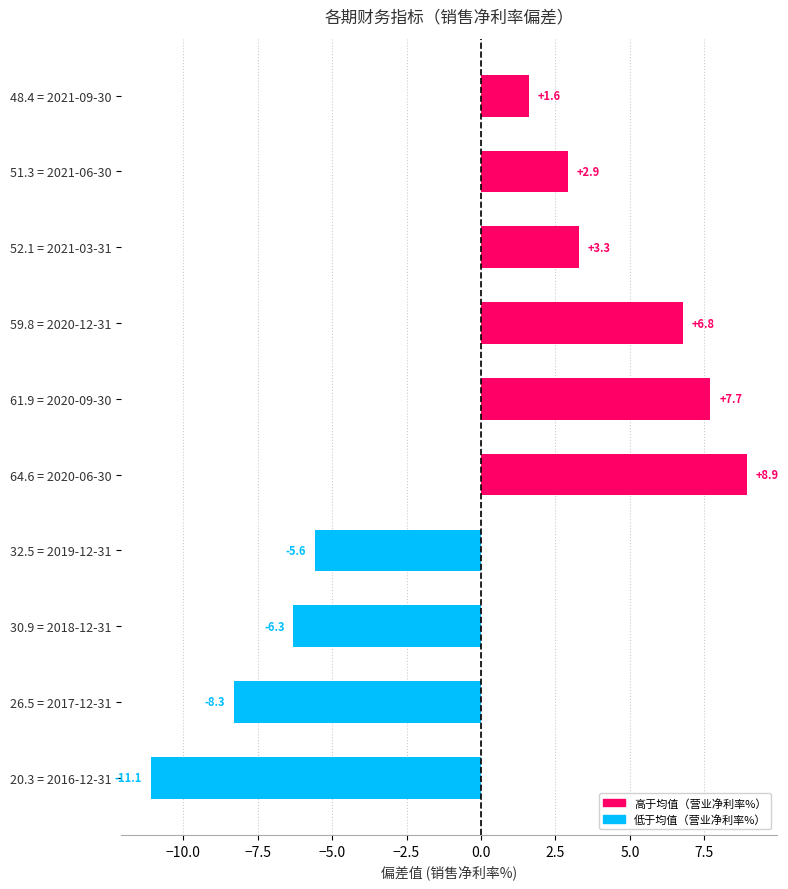

How many positive values are there?

6